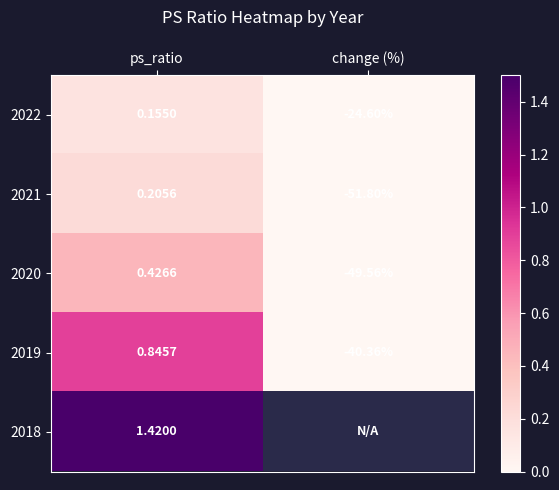

What is the difference between the 2022 values at ps_ratio and change (%)?

24.8